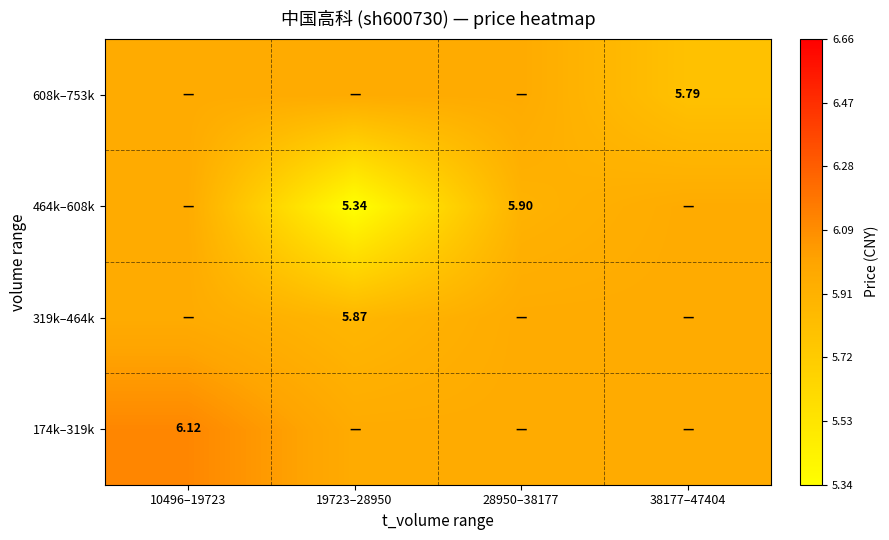

Is the value of 464k–608k at 19723–28950 greater than the value of 174k–319k at 10496–19723?

No